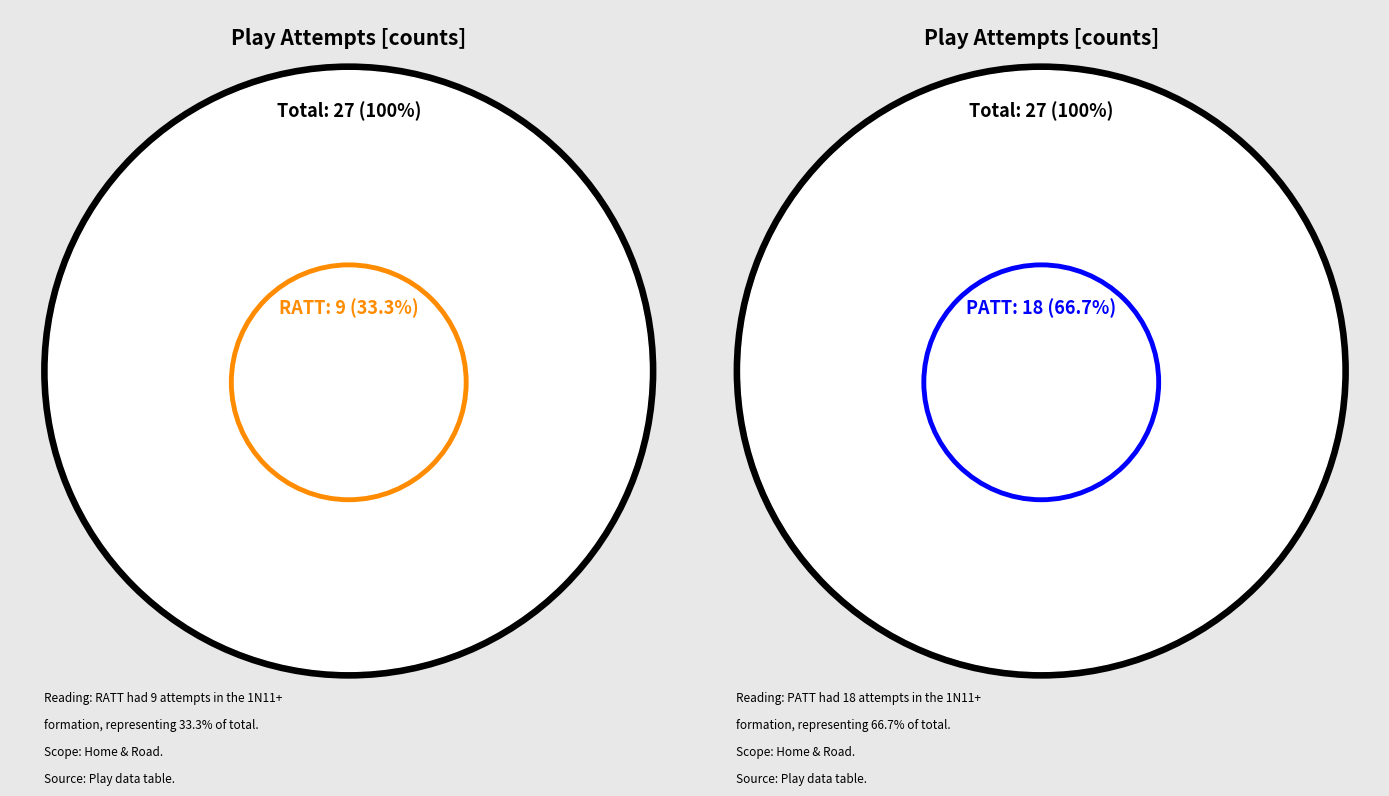

What is the smallest slice in the pie chart?

RATT